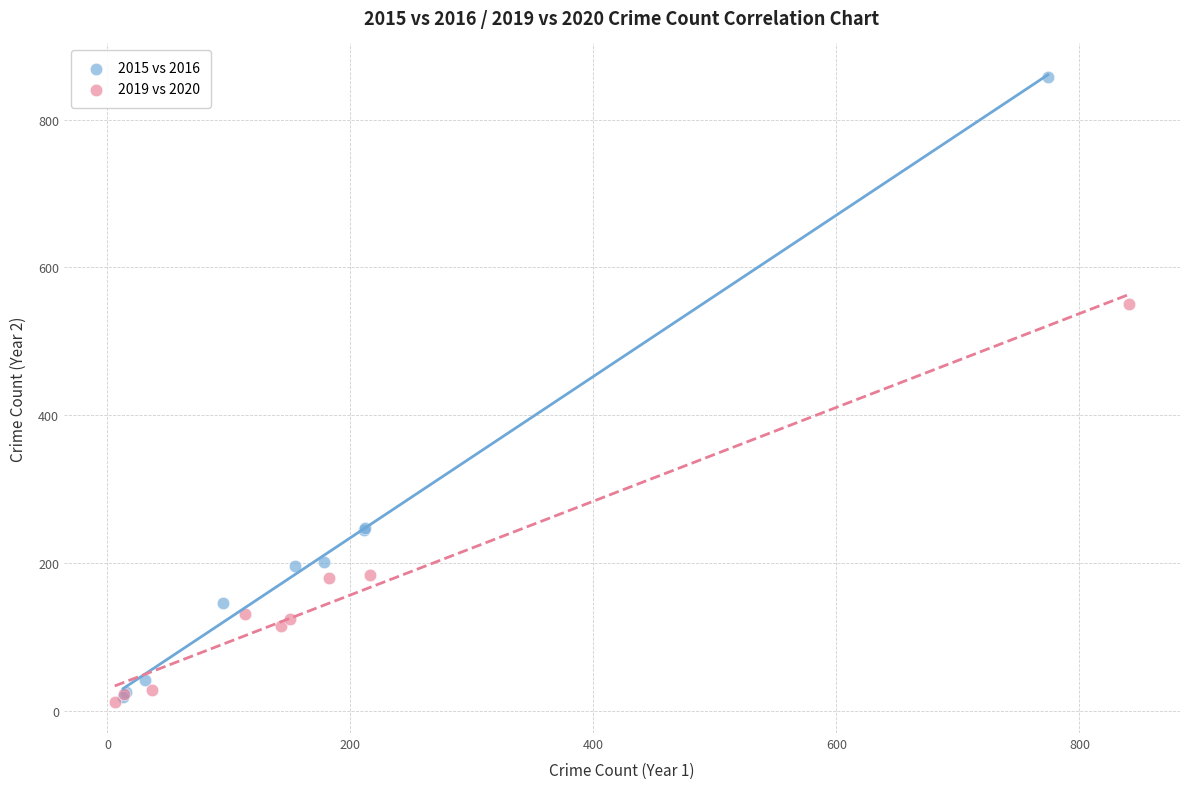

What are all the series names shown in the legend?

2015 vs 2016, 2019 vs 2020